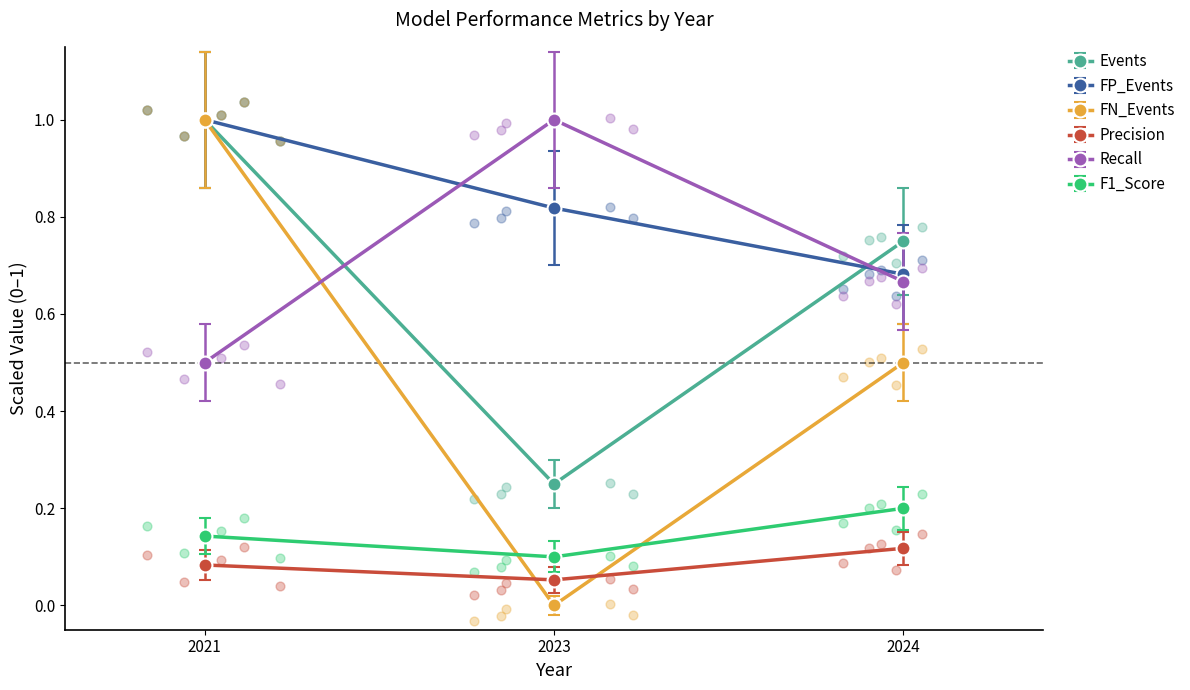

What is the total value across all series at 2021?

3.6